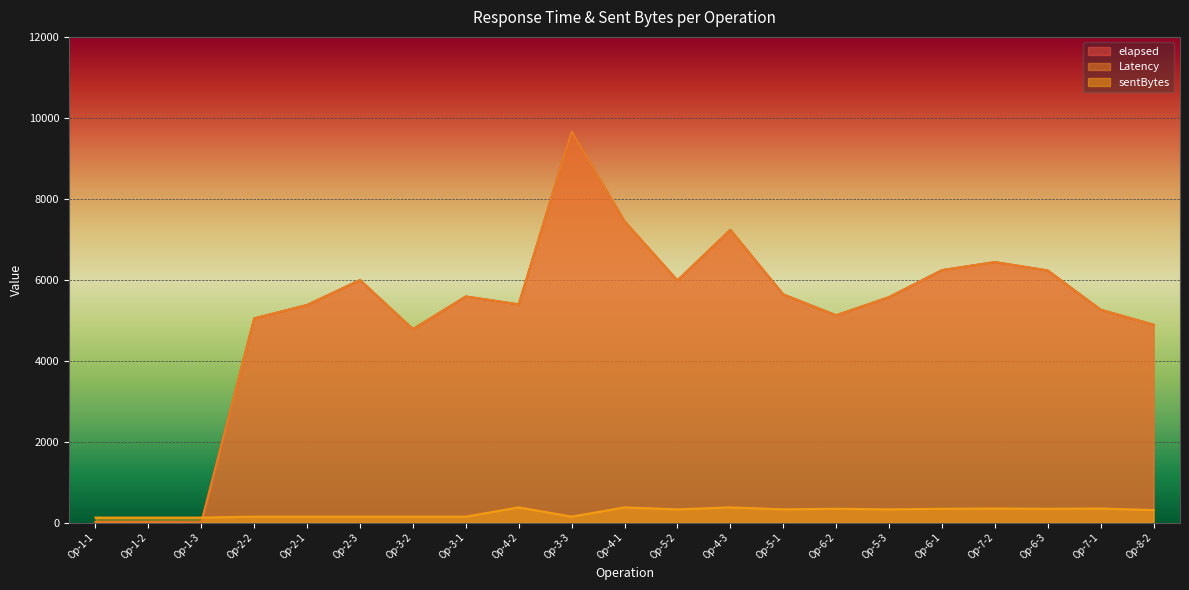

What is the difference between the maximum and second lowest values in the sentBytes series?

253